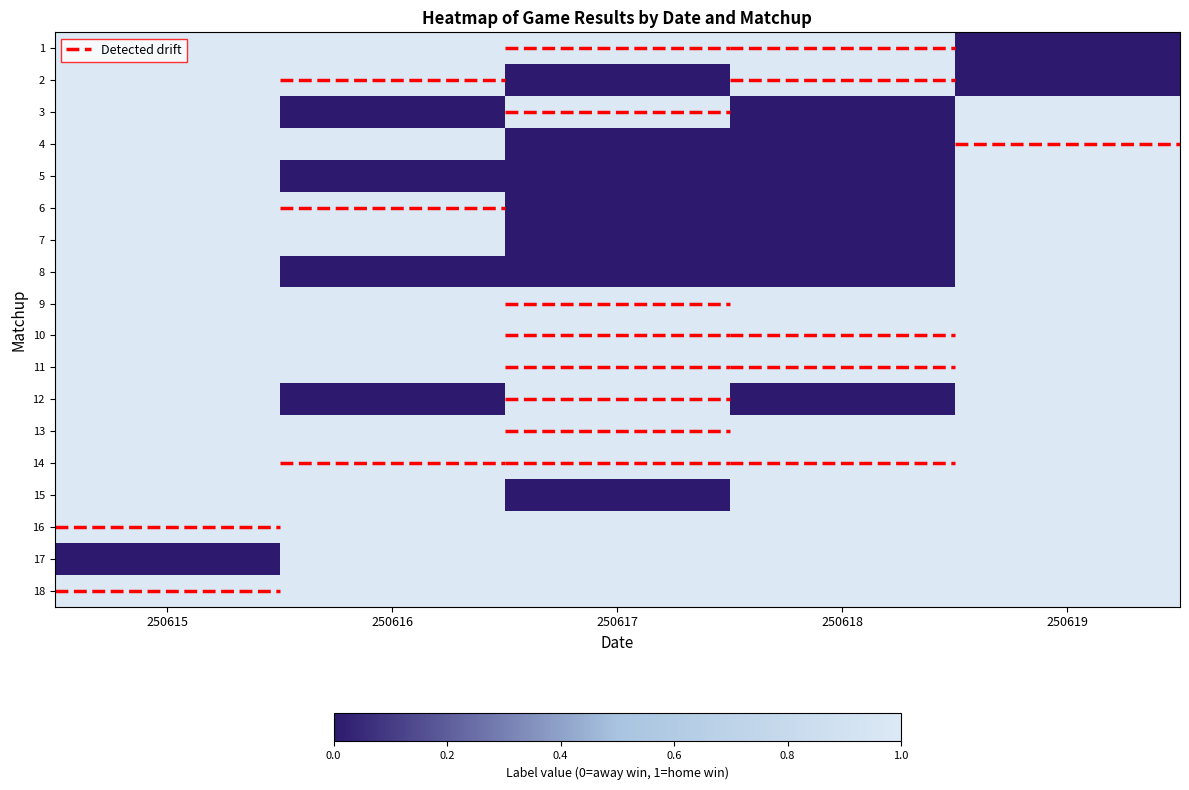

True or false: 11 has a value of 0.4 at 250617.

False